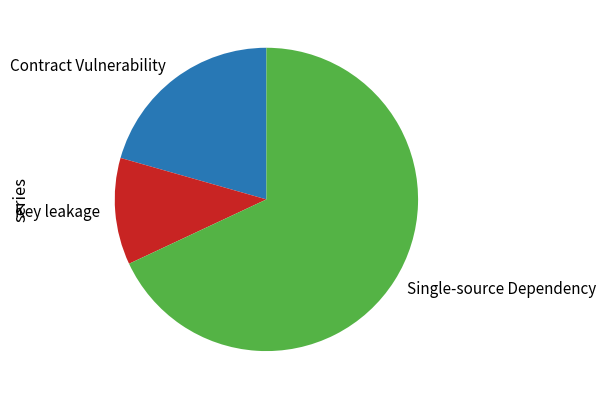

Which slice is the smallest?

Key leakage